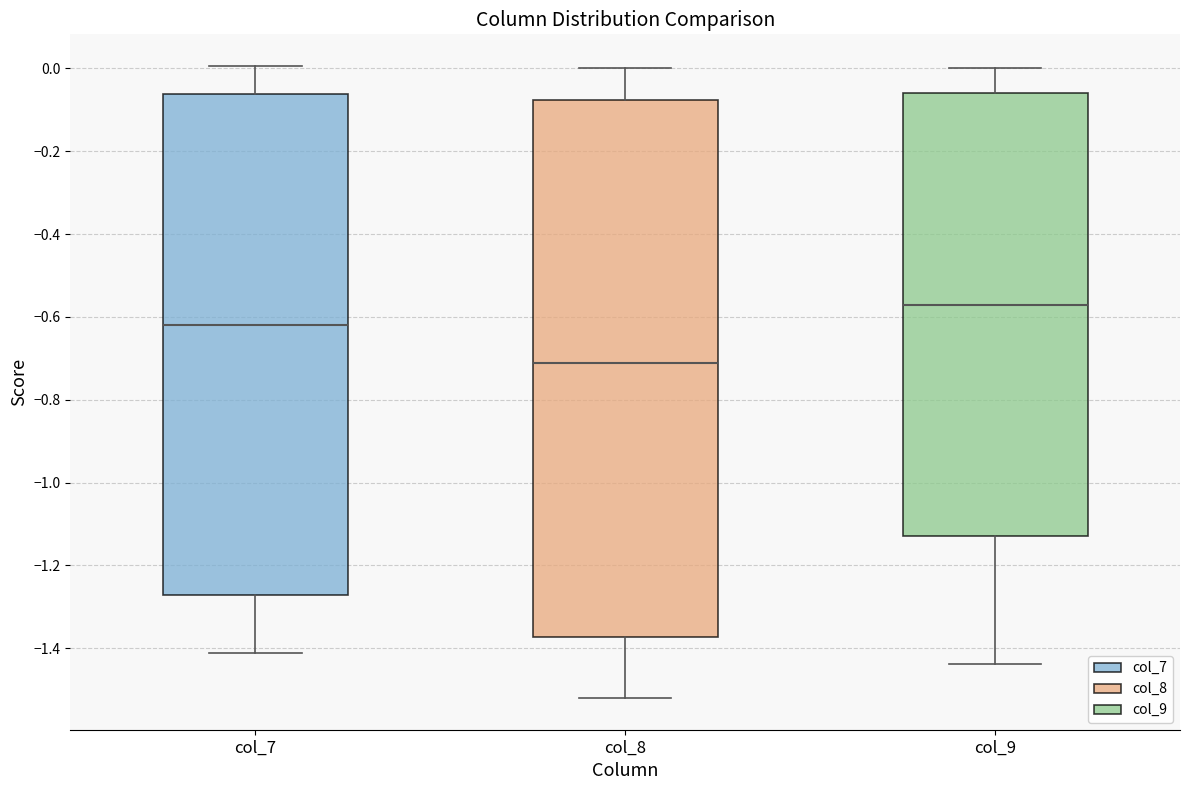

Reading left to right, read every box against the y-axis: the position of its median line, the range the box covers, and the ends of its whiskers. The values are not printed on the chart, so give them approximately, as read against the axis.

col_7: median -0.62, box -1.28 to -0.06, whiskers -1.42 to 0.00
col_8: median -0.72, box -1.38 to -0.08, whiskers -1.52 to 0.00
col_9: median -0.58, box -1.12 to -0.06, whiskers -1.44 to 0.00